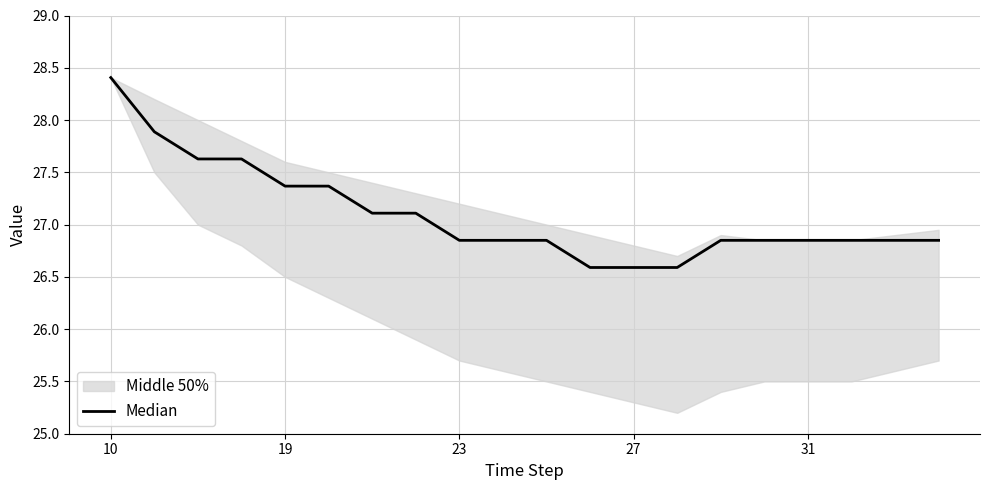

What is the difference between the maximum and second lowest values?

1.8